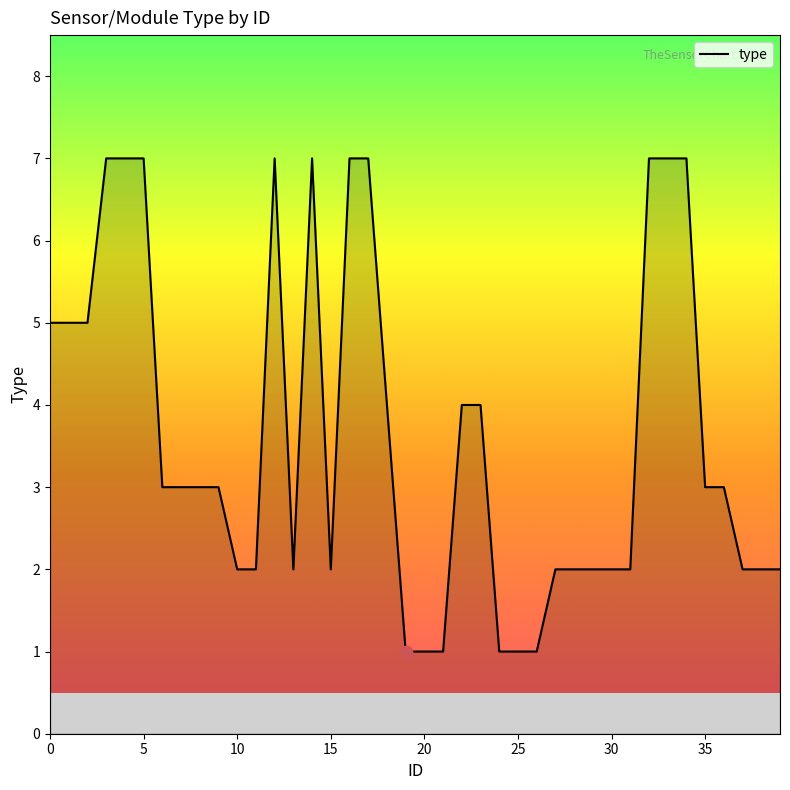

What is the difference between the maximum and minimum values?

6